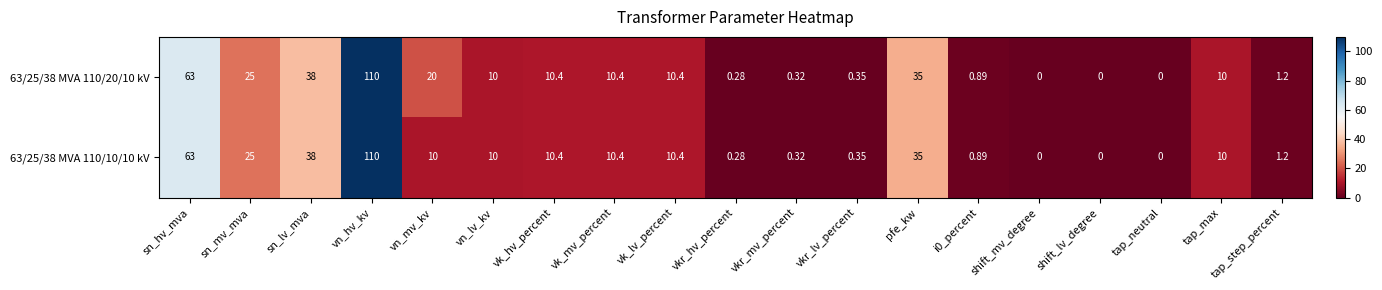

At which category is the sum across all series the highest?

vn_hv_kv